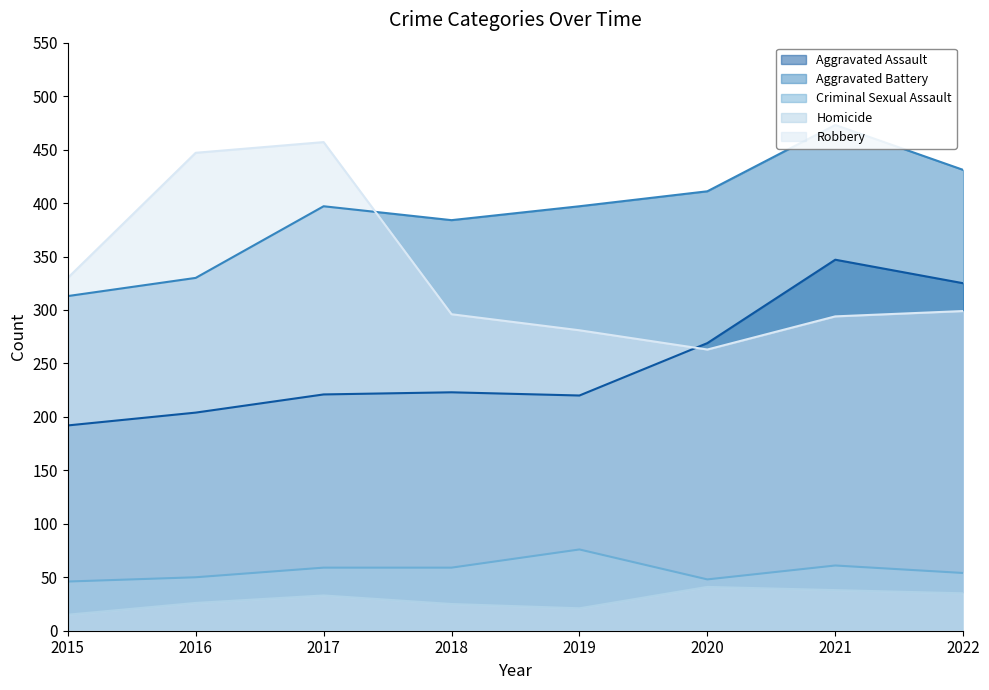

Is it true that Homicide equals 7 at 2018?

False